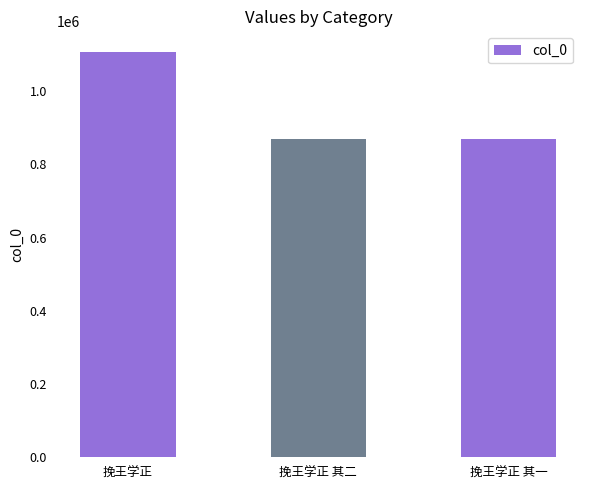

True or false: the data shows 867995 at 挽王学正 其一.

True